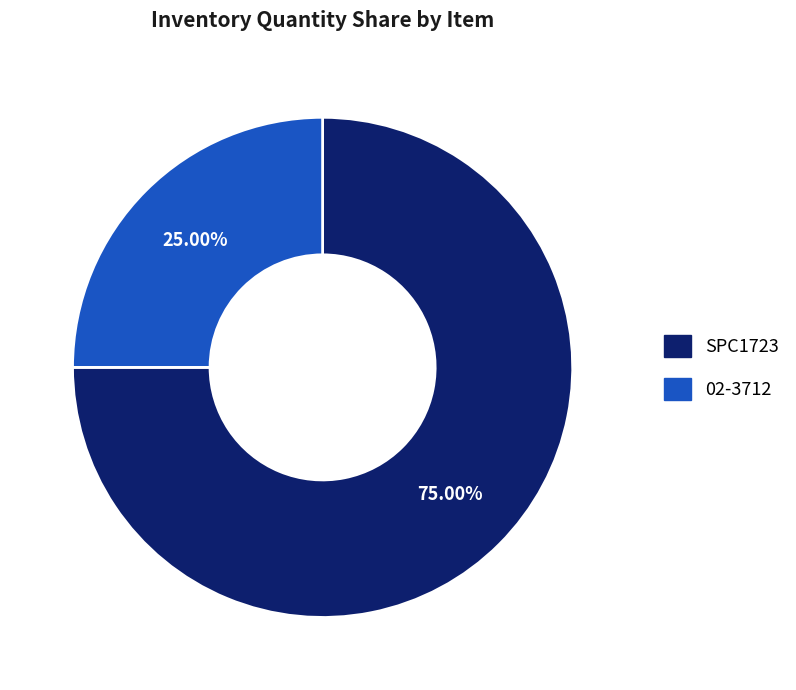

What portion of the pie excludes SPC1723?

25.0%